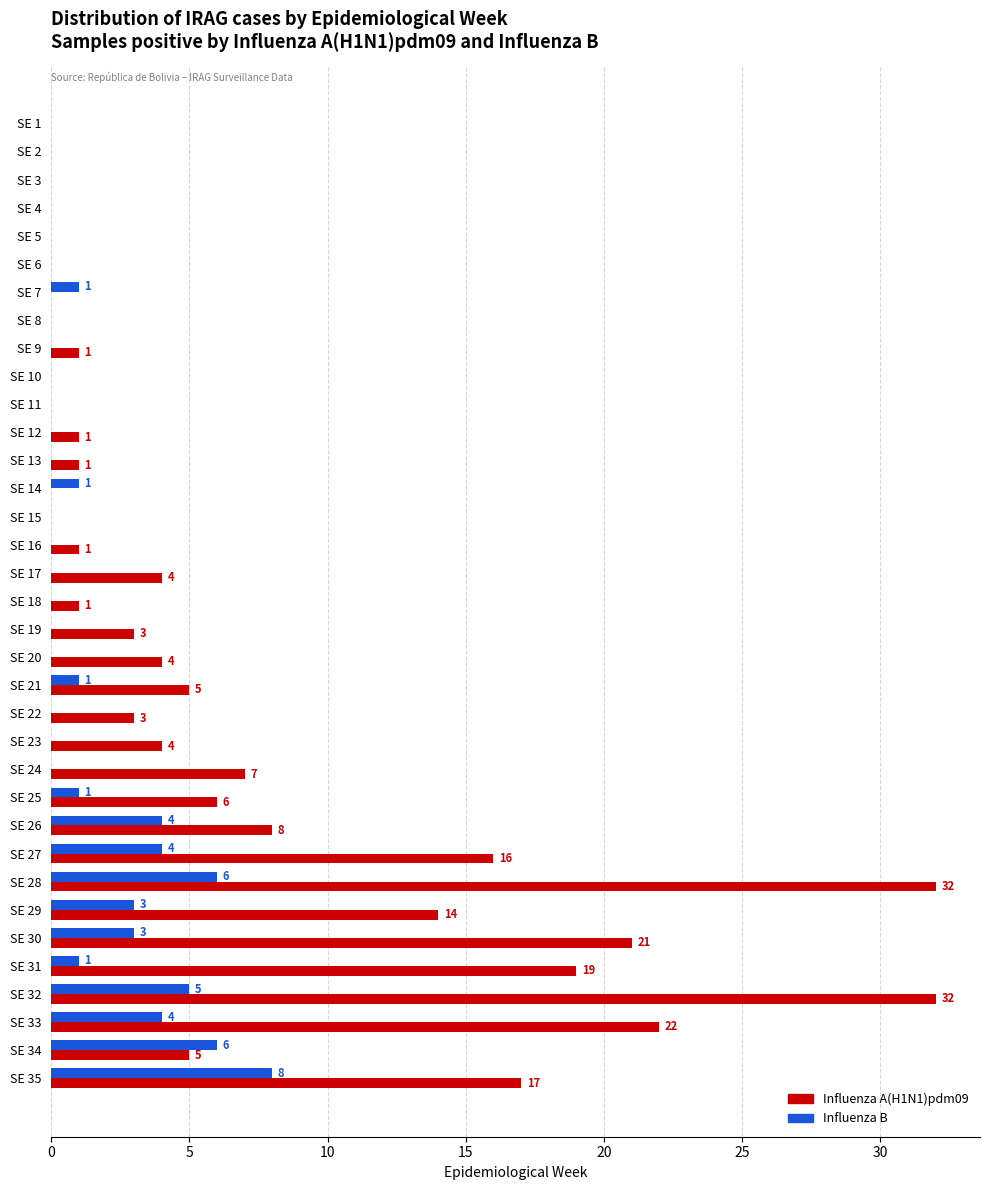

What are all the series names shown in the legend?

Influenza A(H1N1)pdm09, Influenza B